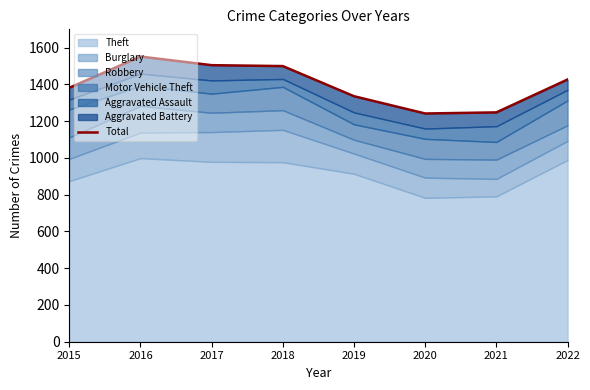

Rank the categories by value from lowest to highest.

2020, 2021, 2019, 2015, 2022, 2018, 2017, 2016